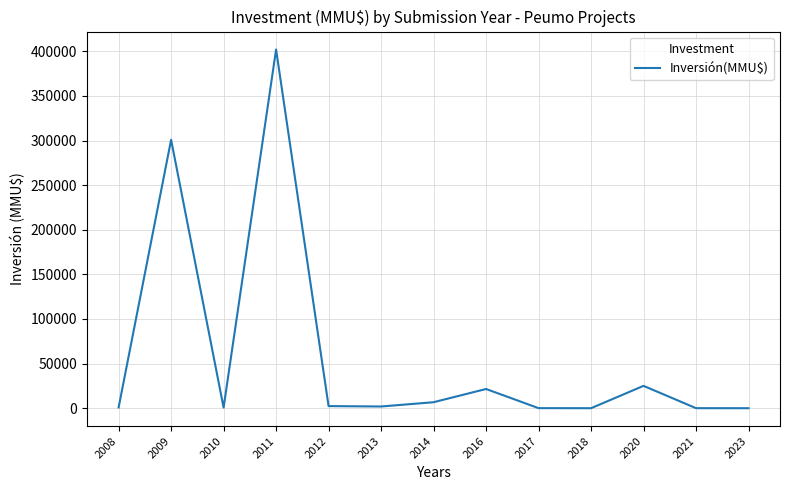

What is the difference between the values at 2016 and 2014?

14820